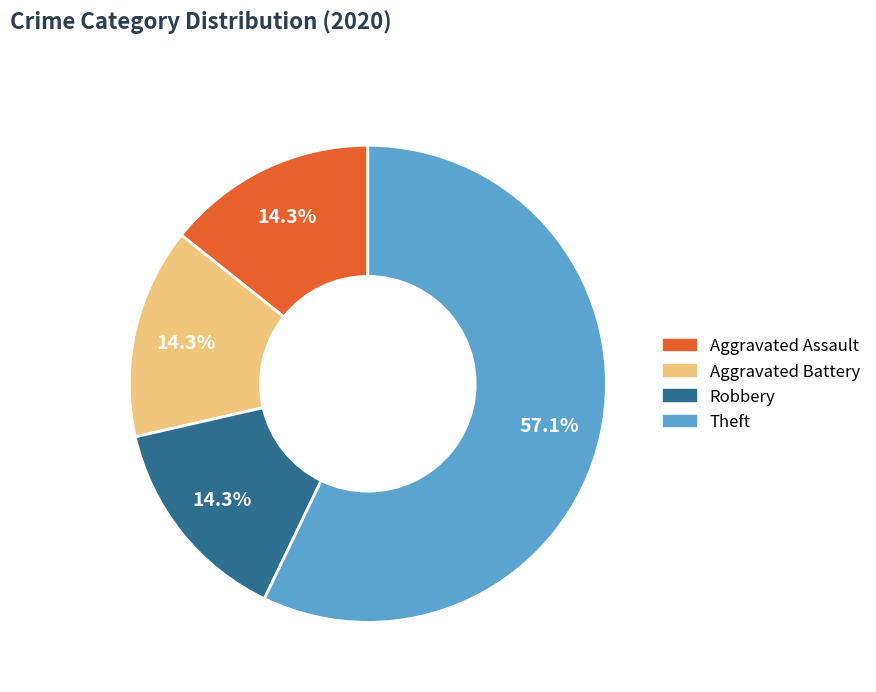

Which category has the biggest portion of the pie?

Theft